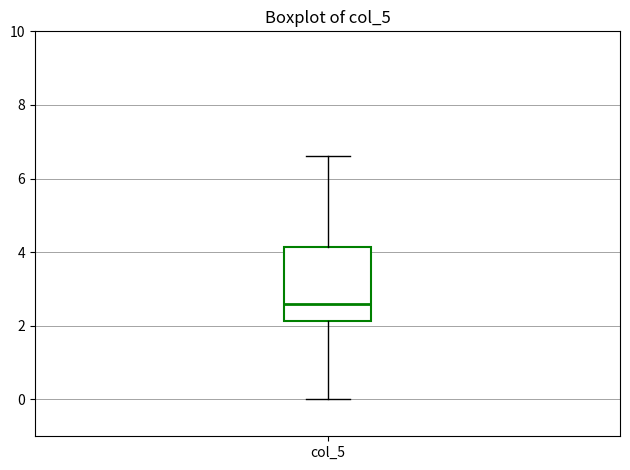

Where is the upper edge of the box for col_5 on the y-axis? The values are not printed on the chart, so give them approximately, as read against the axis.

4.2